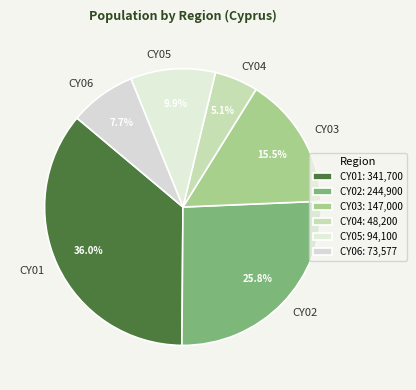

To the nearest percent, what is the difference between the CY02 and CY03 slice percentages?

10%